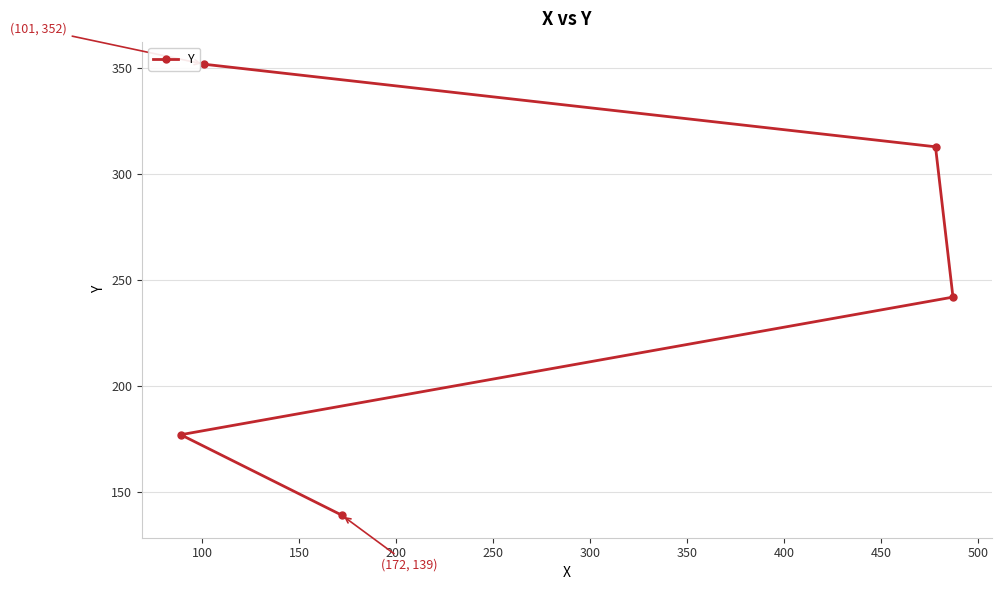

What is the value of the 2nd point from the left?

352